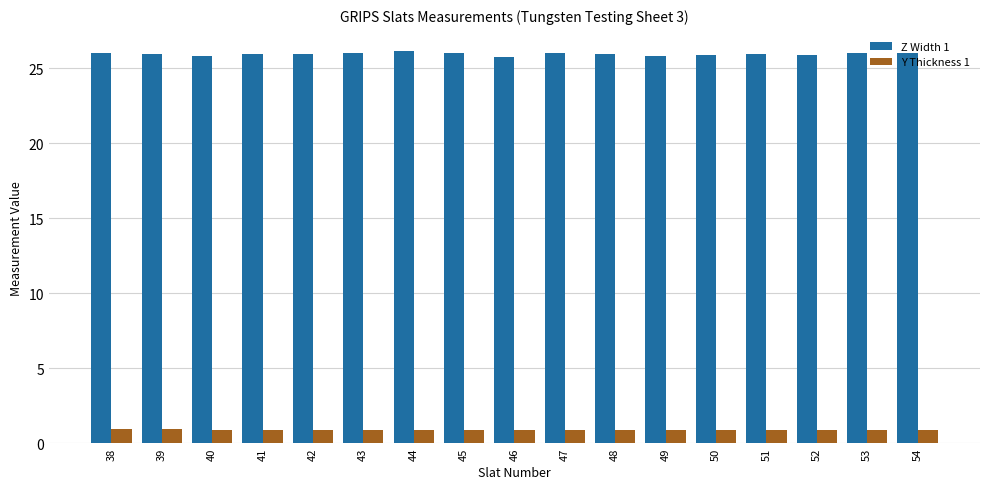

What is the greatest value displayed?

26.1